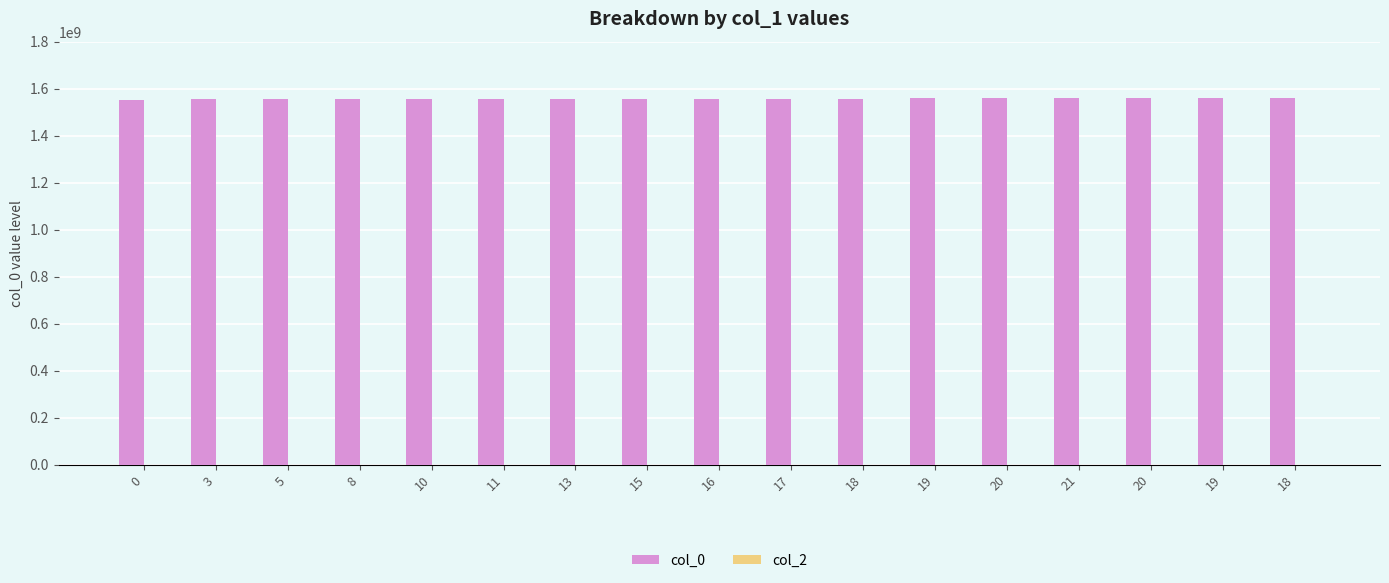

Which label corresponds to the largest value in the chart?

18